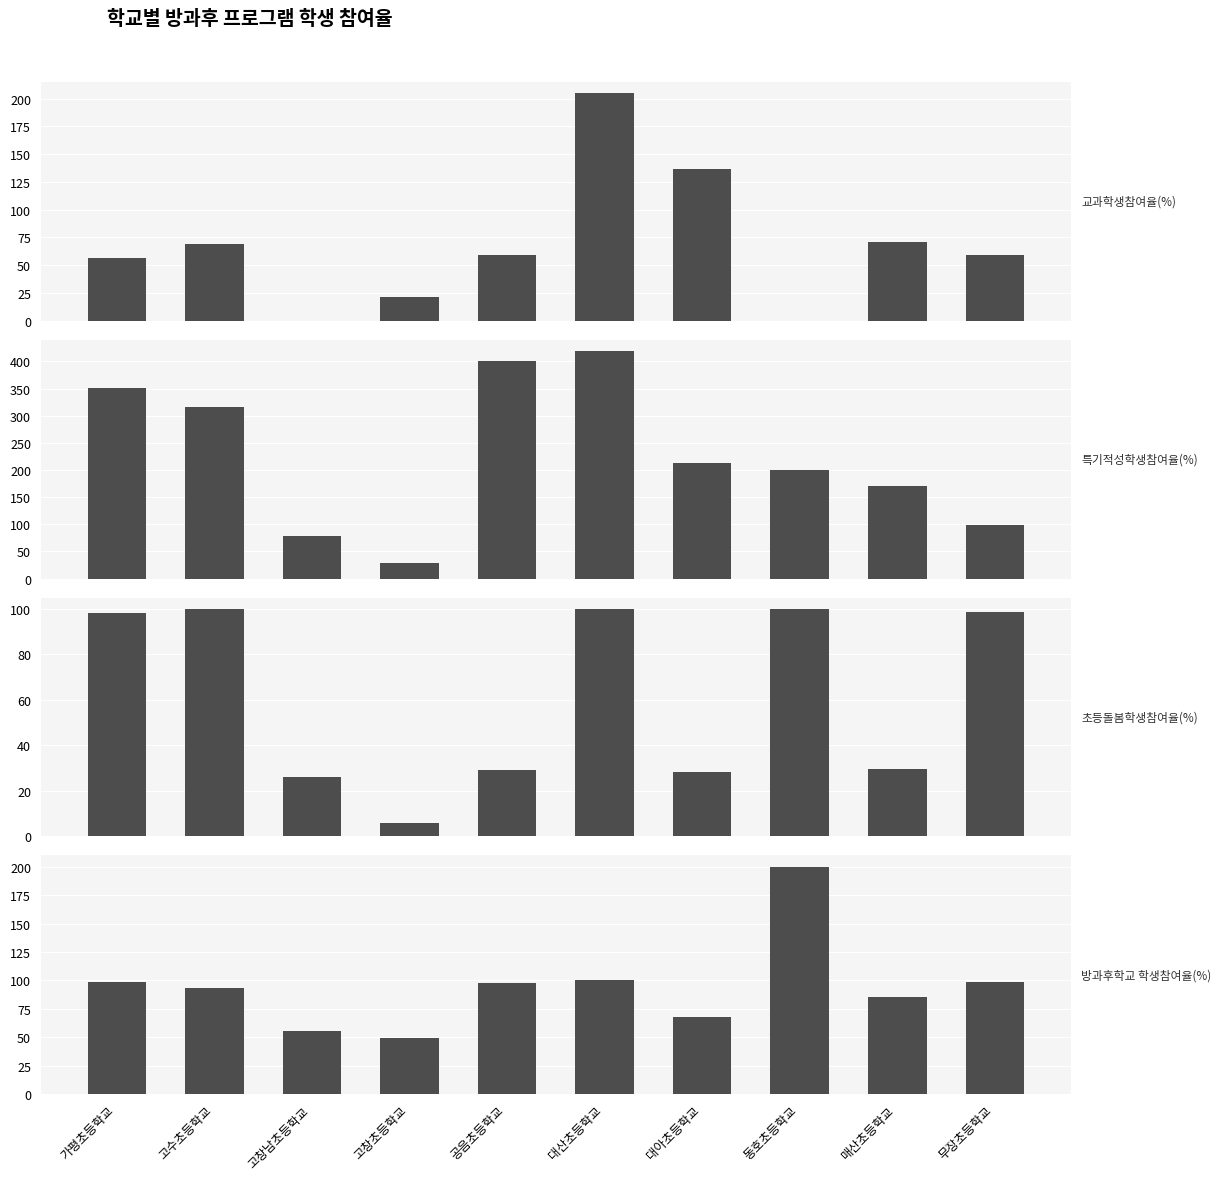

What position from the right is 고창남초등학교?

8